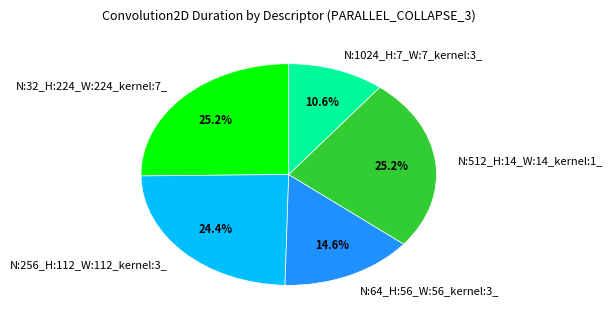

Which category has the smallest portion of the pie?

N:1024_H:7_W:7_kernel:3_